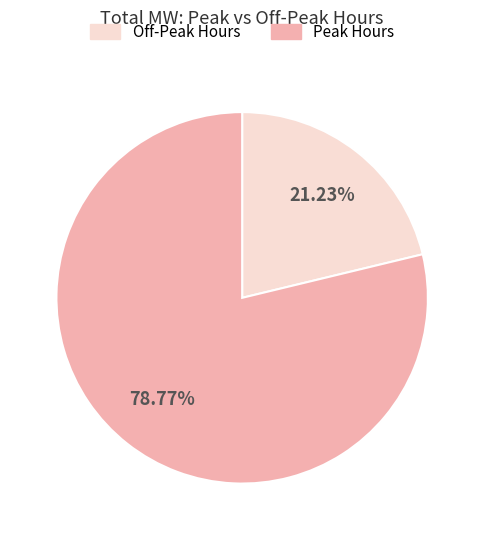

Which category has the biggest portion of the pie?

Peak Hours